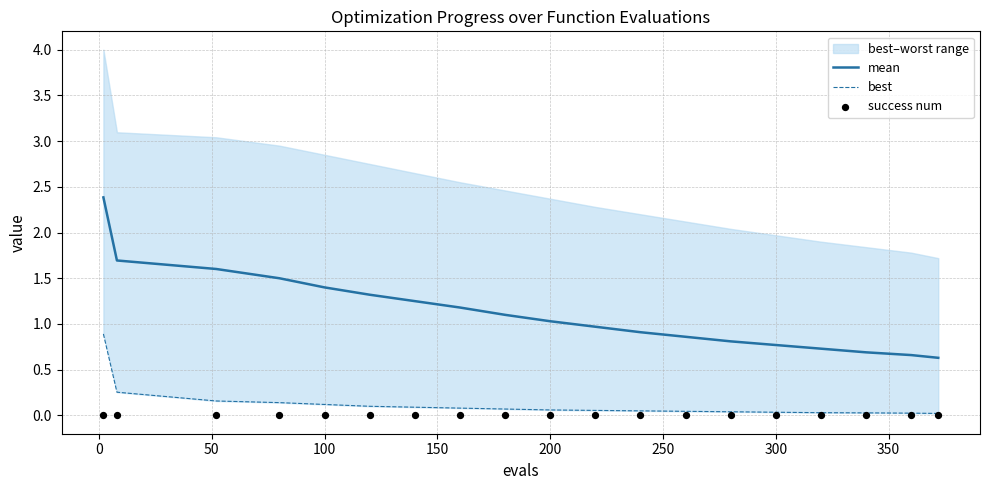

What is the lowest value of the mean series?

0.6